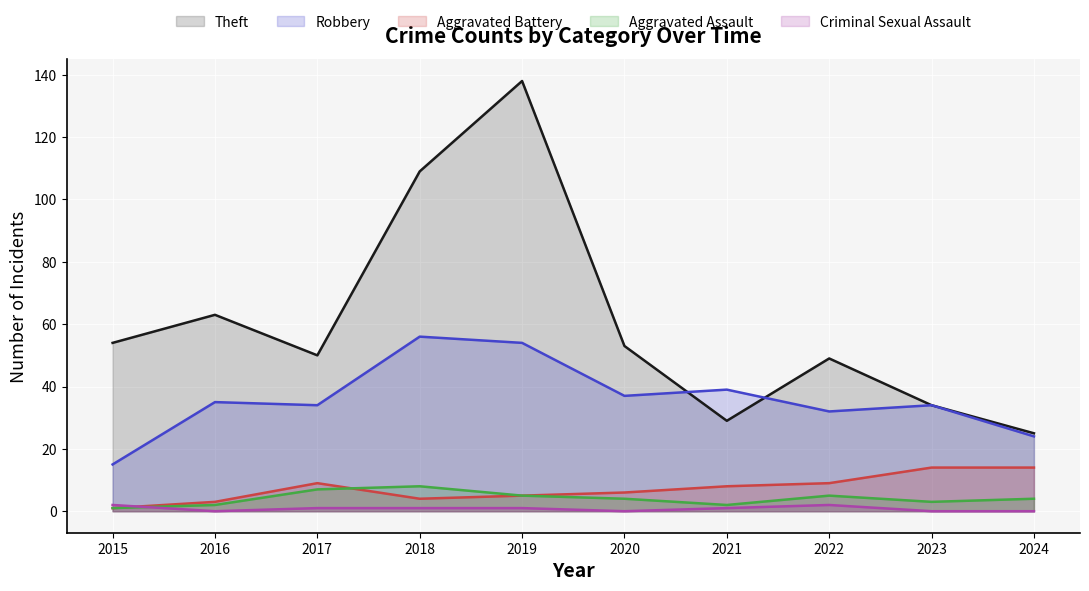

What are all the series names shown in the legend?

Theft, Robbery, Aggravated Battery, Aggravated Assault, Criminal Sexual Assault